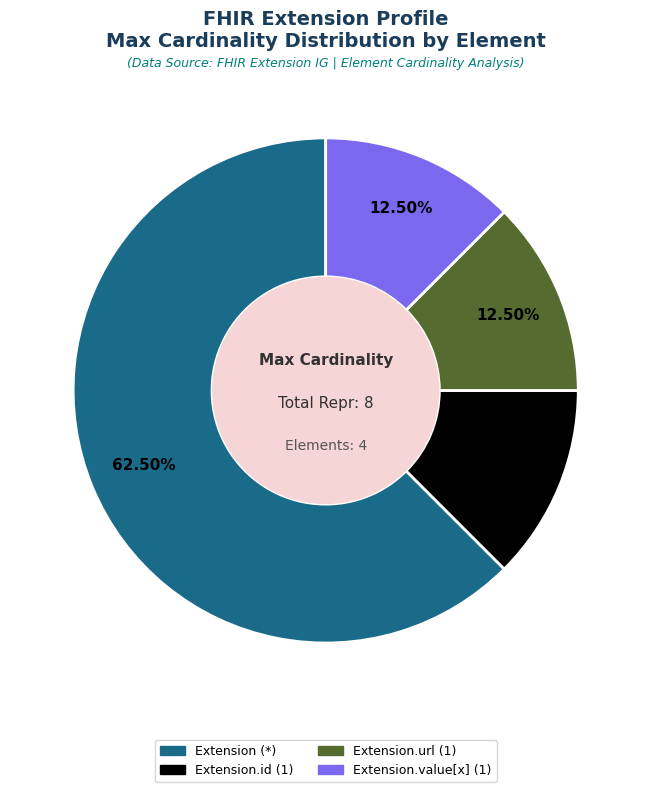

Is there any slice that represents more than half of the pie?

Yes